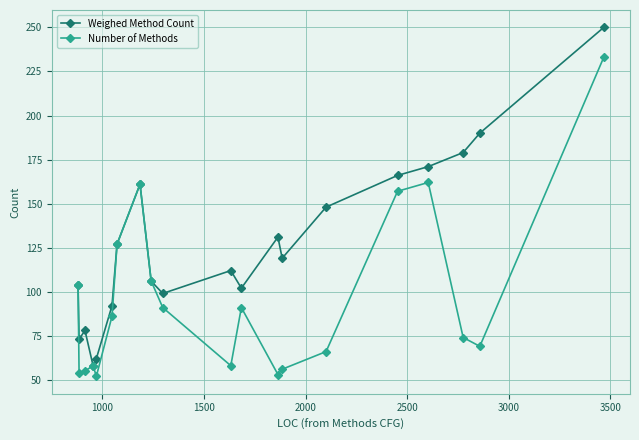

In Weighed Method Count, how many points are lower than both neighbors (excluding endpoints)?

5